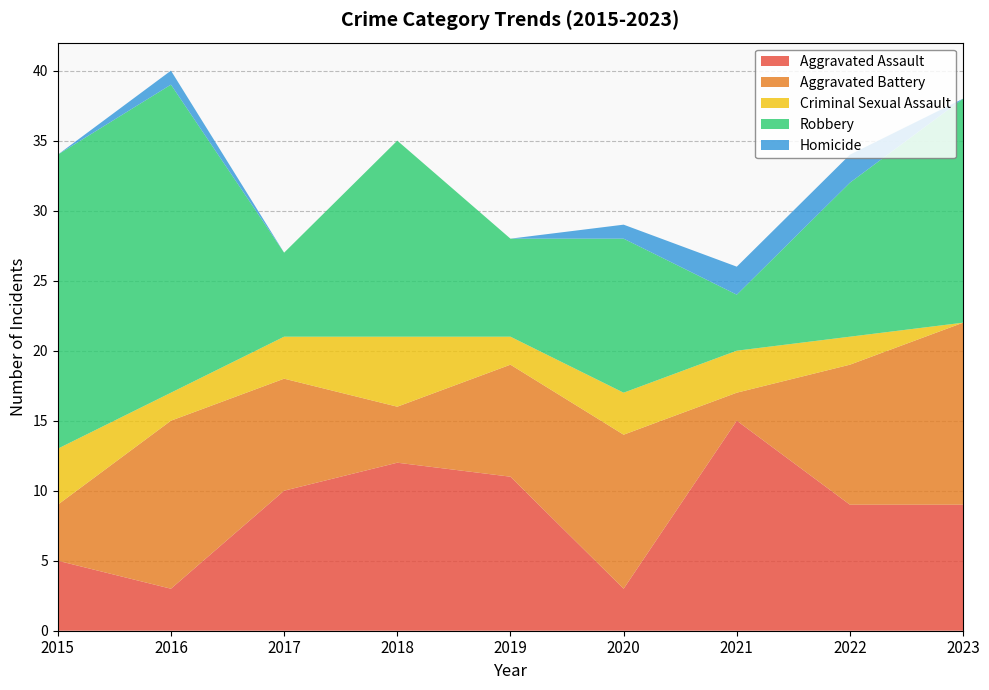

Reading left to right, list all the values displayed in this chart.

Aggravated Assault: 2015=5	2016=3	2017=10	2018=12	2019=11	2020=3	2021=15	2022=9	2023=9
Aggravated Battery: 2015=4	2016=12	2017=8	2018=4	2019=8	2020=11	2021=2	2022=10	2023=13
Criminal Sexual Assault: 2015=4	2016=2	2017=3	2018=5	2019=2	2020=3	2021=3	2022=2	2023=0
Robbery: 2015=21	2016=22	2017=6	2018=14	2019=7	2020=11	2021=4	2022=11	2023=16
Homicide: 2015=0	2016=1	2017=0	2018=0	2019=0	2020=1	2021=2	2022=2	2023=0